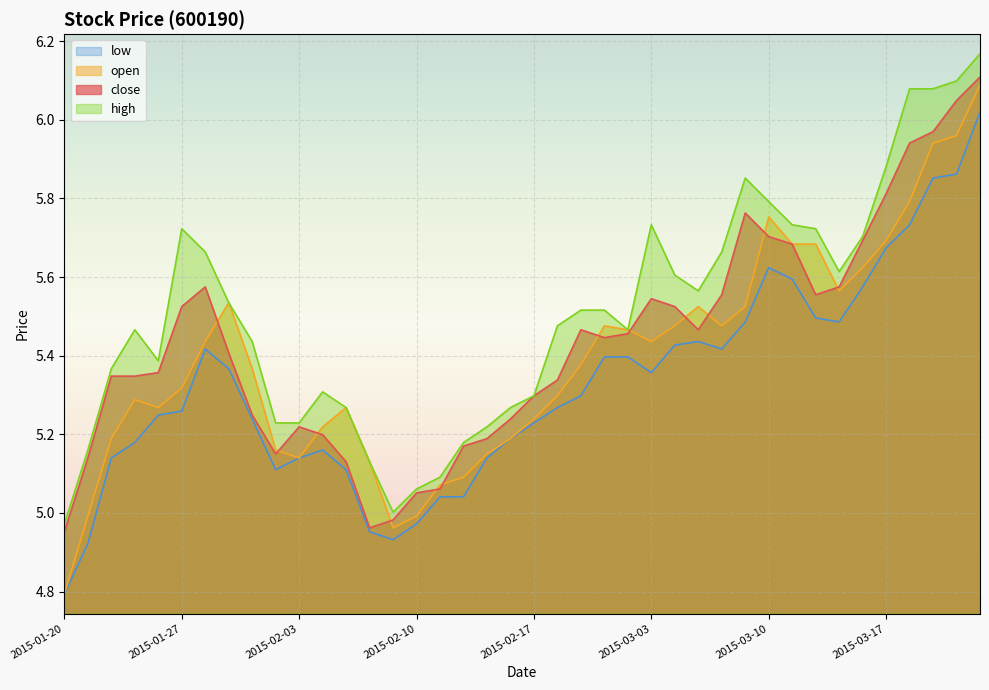

Is it true that open equals 5.2 at 2015-02-13?

True